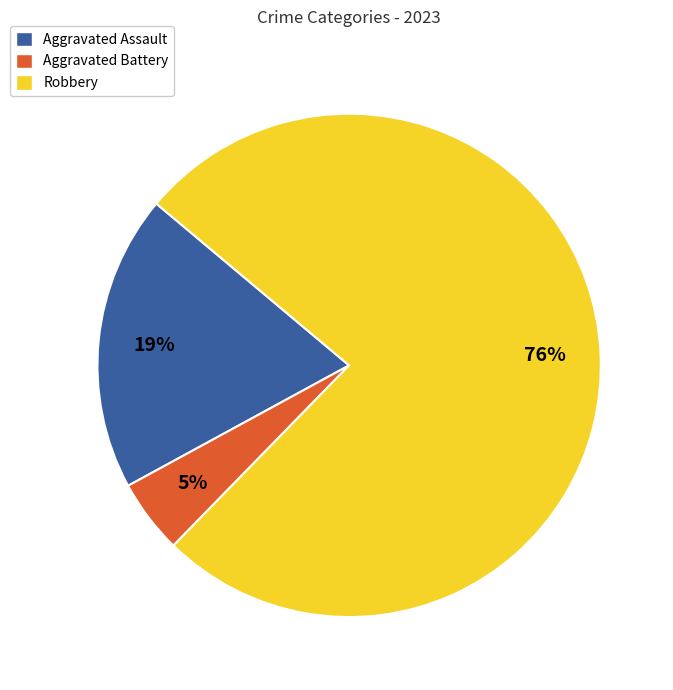

To the nearest percent, what is the difference between the largest and smallest slice percentages?

71%